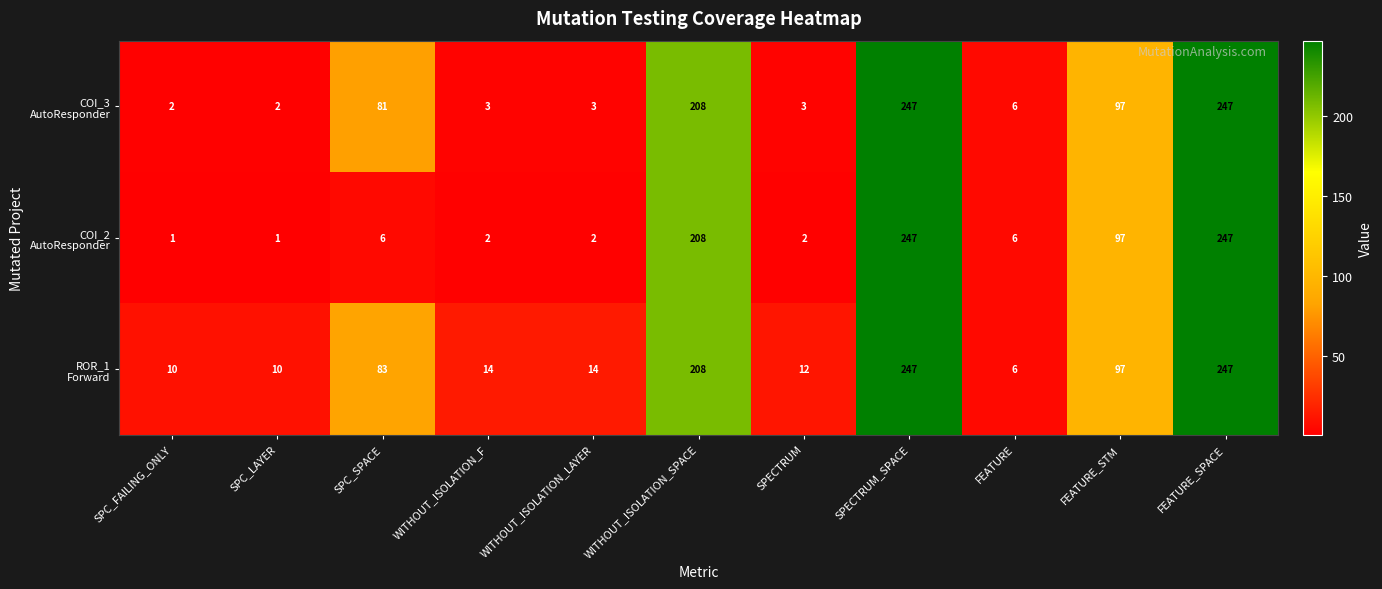

What is the maximum value shown in the chart?

247